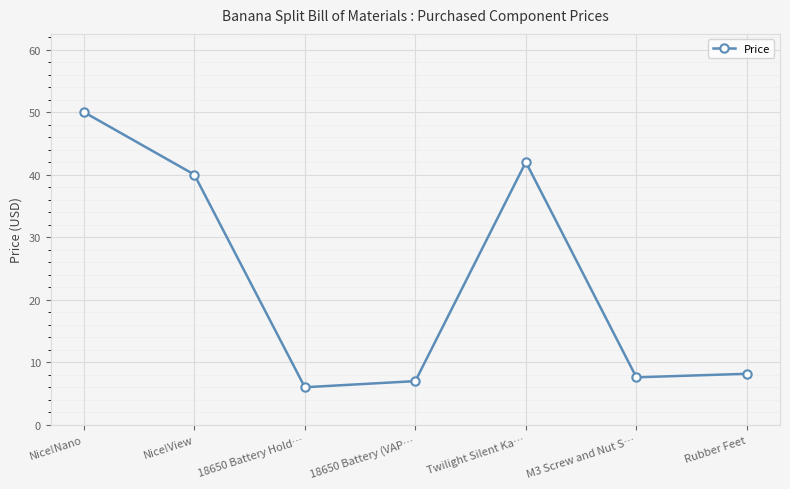

What is the difference between the second highest and minimum values?

36.0